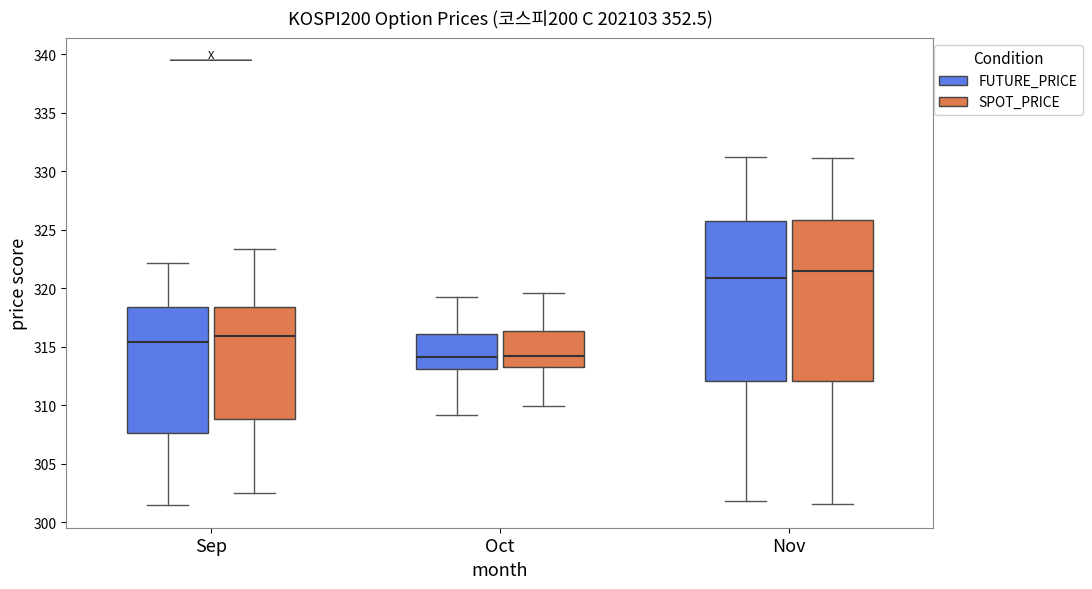

Reading left to right, read every box against the y-axis: the position of its median line, the range the box covers, and the ends of its whiskers. The values are not printed on the chart, so give them approximately, as read against the axis.

Sep (FUTURE_PRICE): median 315.5, box 307.5 to 318.5, whiskers 301.5 to 322.0
Sep (SPOT_PRICE): median 316.0, box 309.0 to 318.5, whiskers 302.5 to 323.5
Oct (FUTURE_PRICE): median 314.0, box 313.0 to 316.0, whiskers 309.0 to 319.5
Oct (SPOT_PRICE): median 314.0, box 313.5 to 316.5, whiskers 310.0 to 319.5
Nov (FUTURE_PRICE): median 321.0, box 312.0 to 326.0, whiskers 302.0 to 331.5
Nov (SPOT_PRICE): median 321.5, box 312.0 to 326.0, whiskers 301.5 to 331.0